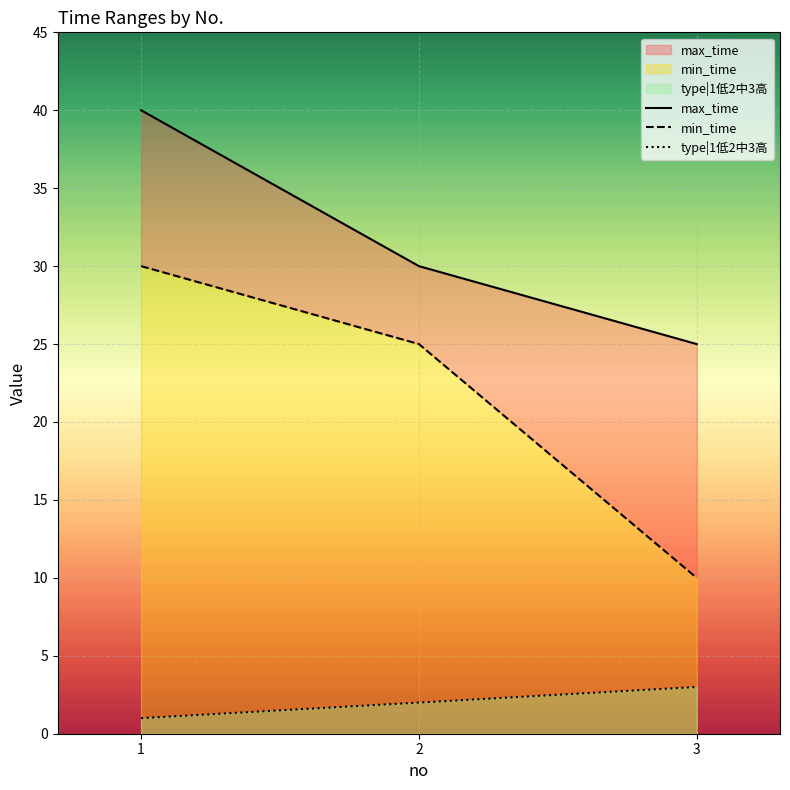

How many values in the type|1低2中3高 series exceed 2?

1